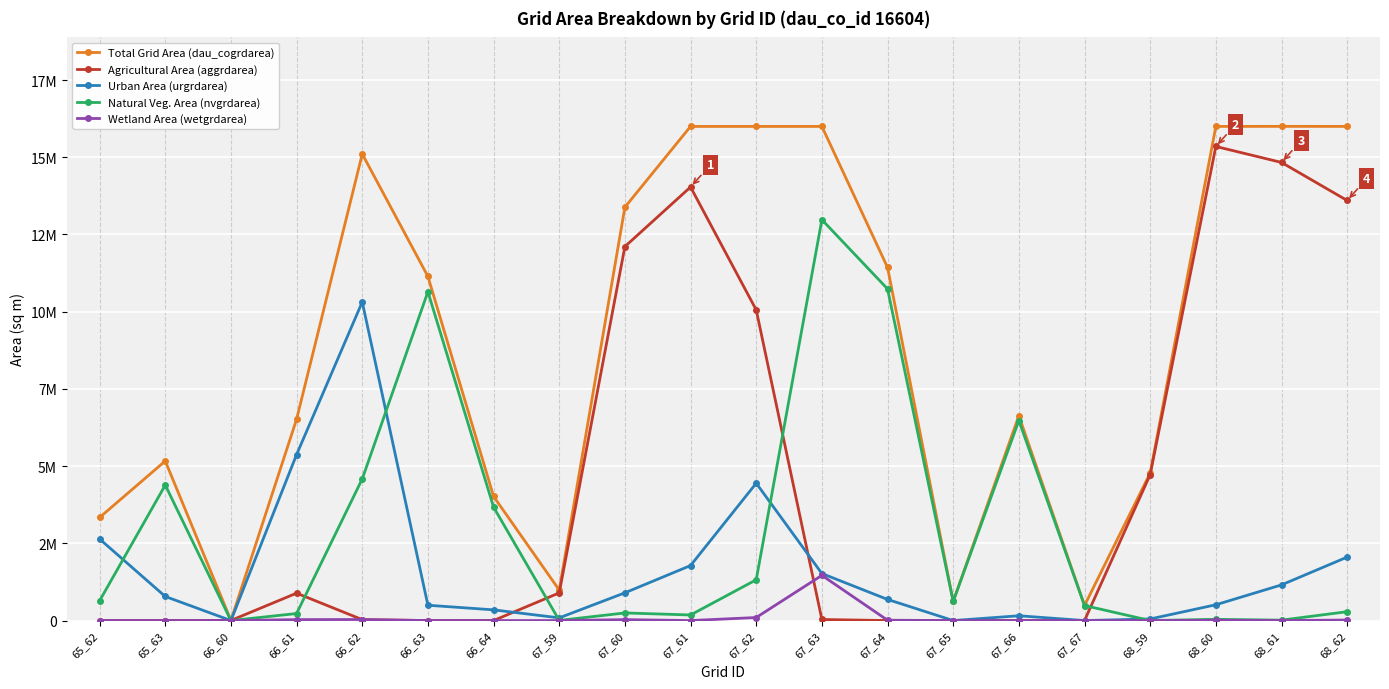

The Total Grid Area (dau_cogrdarea) series shows 16001100 at 68_61. True or false?

True